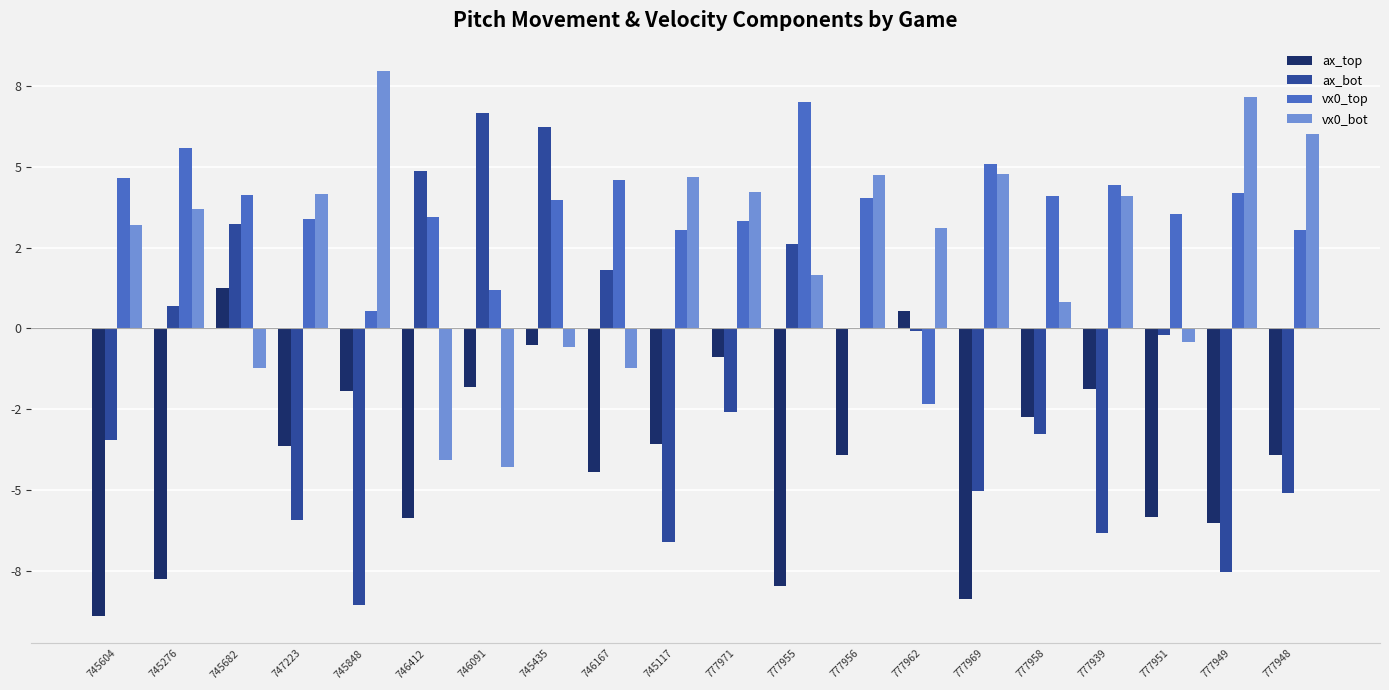

Does the chart contain stacked bars?

No